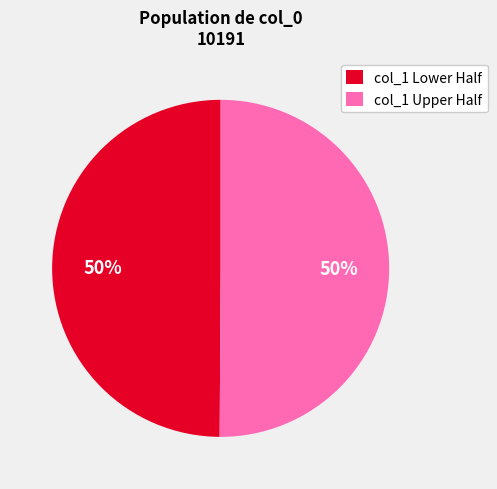

Combined, do col_1 Lower Half and col_1 Upper Half account for over 50%?

Yes